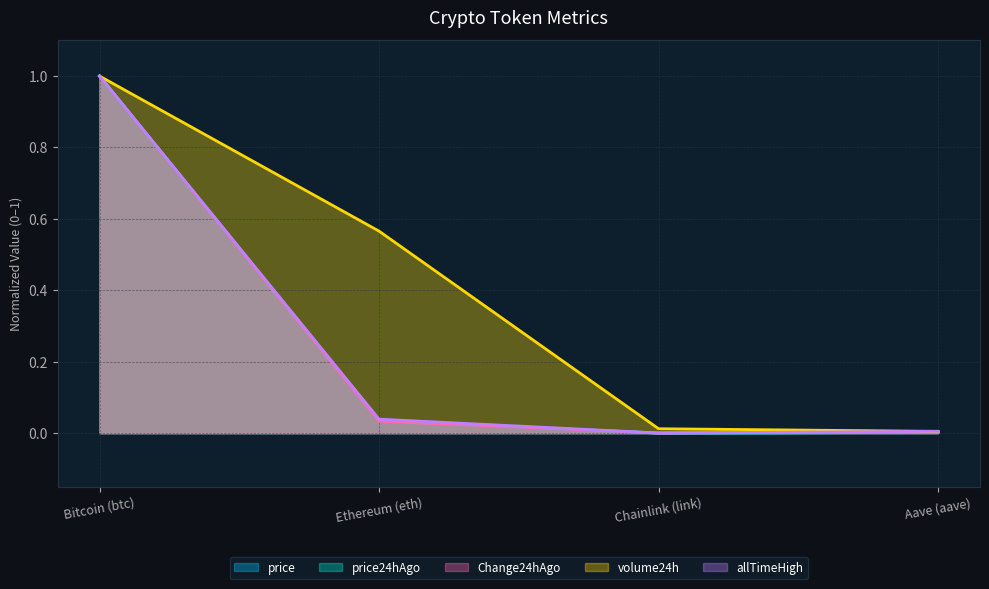

Reading left to right, list all the values displayed in this chart.

price: Bitcoin (btc)=1.0	Ethereum (eth)=0.0	Chainlink (link)=0.0	Aave (aave)=0.0
price24hAgo: Bitcoin (btc)=1.0	Ethereum (eth)=0.0	Chainlink (link)=0.0	Aave (aave)=0.0
Change24hAgo: Bitcoin (btc)=1.0	Ethereum (eth)=0.0	Chainlink (link)=0.0	Aave (aave)=0.0
volume24h: Bitcoin (btc)=1.0	Ethereum (eth)=0.6	Chainlink (link)=0.0	Aave (aave)=0.0
allTimeHigh: Bitcoin (btc)=1.0	Ethereum (eth)=0.0	Chainlink (link)=0.0	Aave (aave)=0.0